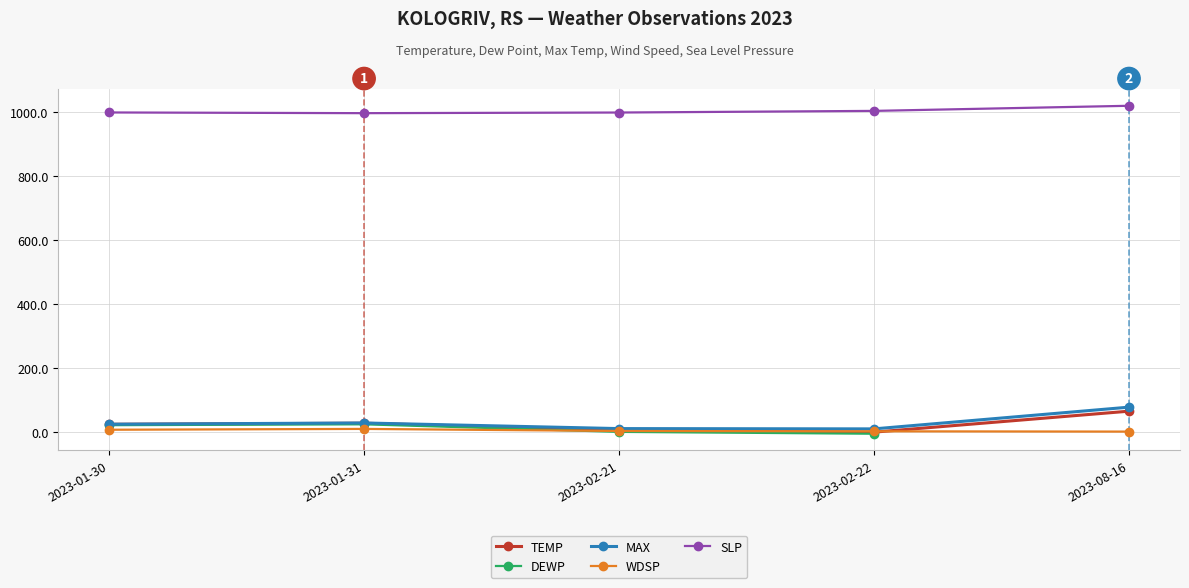

At which label does MAX reach its peak?

2023-08-16